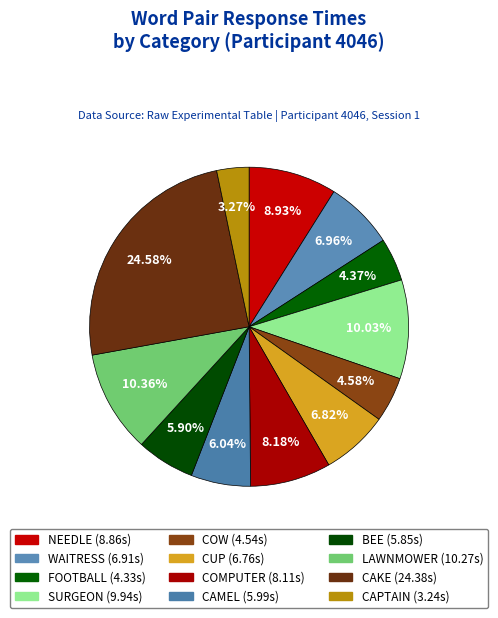

Rank the categories by value from highest to lowest.

CAKE, LAWNMOWER, SURGEON, NEEDLE, COMPUTER, WAITRESS, CUP, CAMEL, BEE, COW, FOOTBALL, CAPTAIN